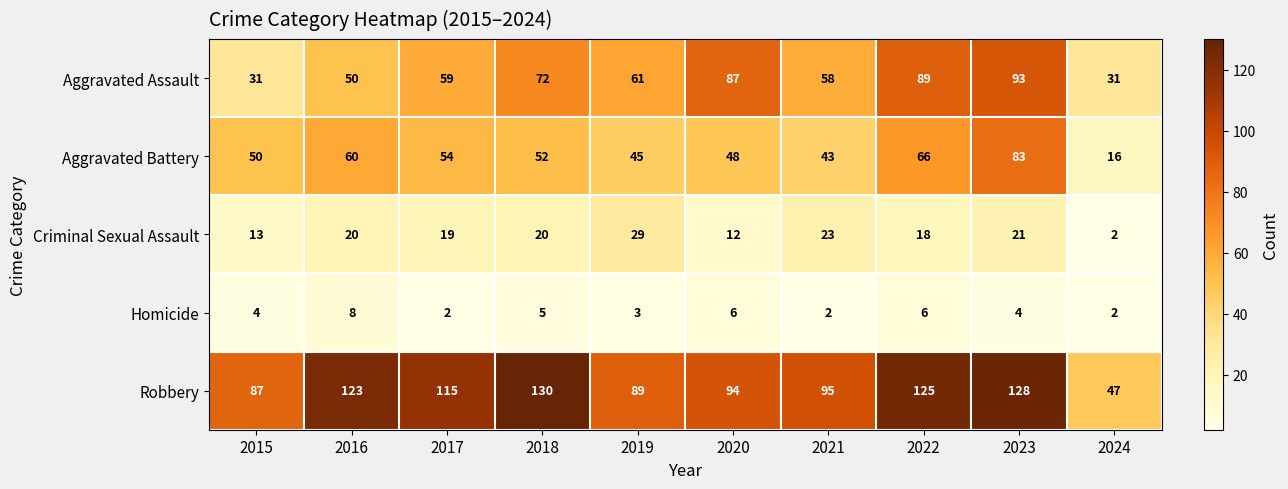

Which series has the largest total across all categories?

Robbery